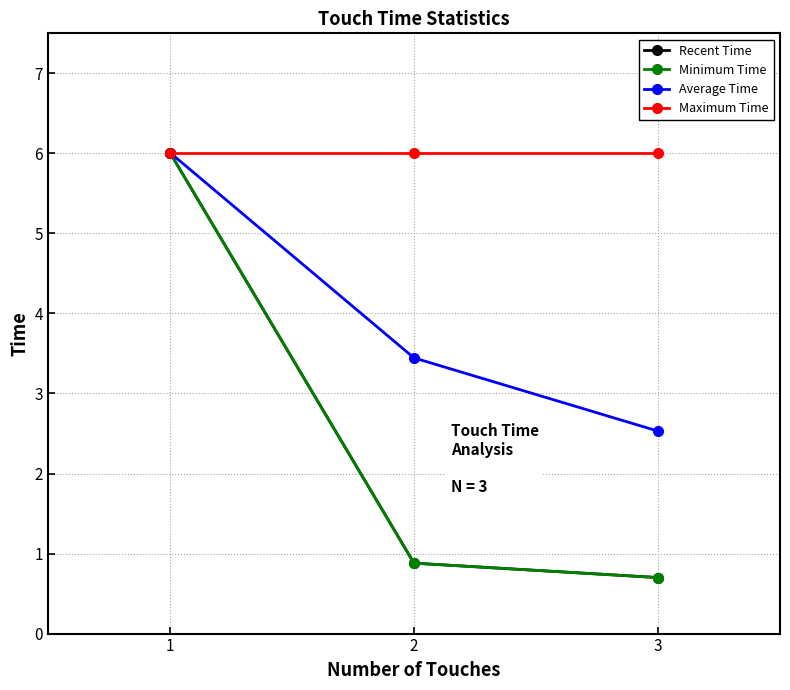

Reading left to right, list all the values displayed in this chart.

Recent Time: 6.0	0.9	0.7
Minimum Time: 6.0	0.9	0.7
Average Time: 6.0	3.4	2.5
Maximum Time: 6.0	6.0	6.0